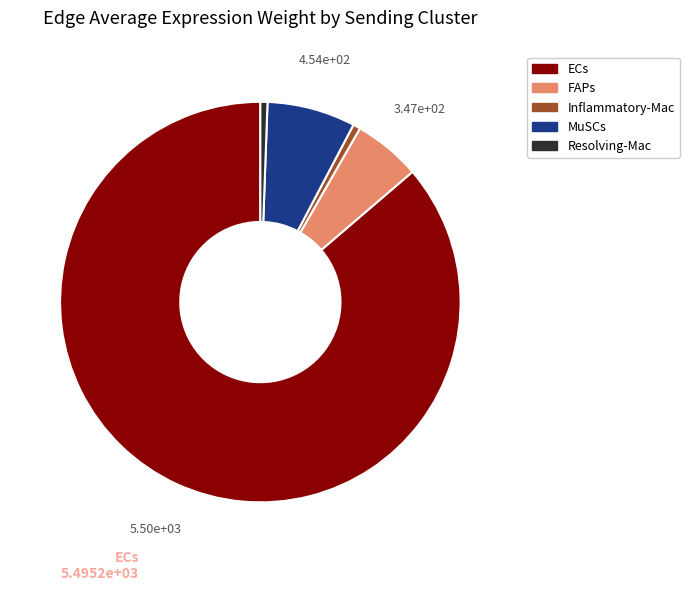

Do Inflammatory-Mac and ECs together represent more than half of the pie?

Yes